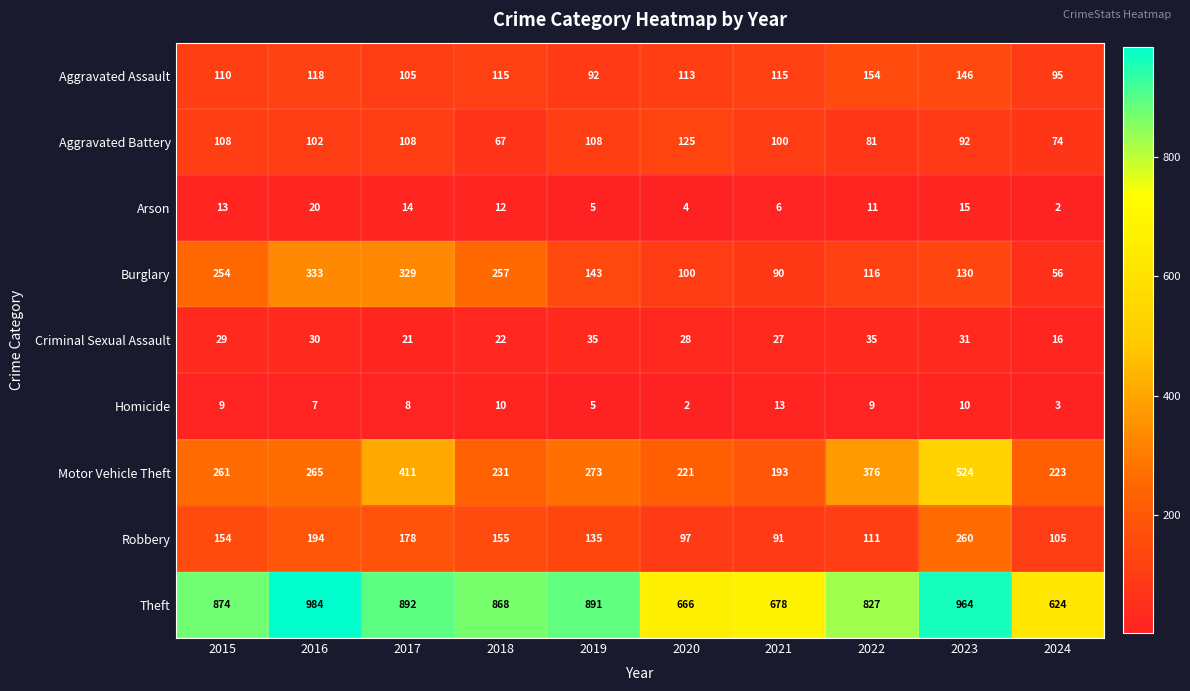

Rank the series by their maximum value, from highest to lowest.

Theft, Motor Vehicle Theft, Burglary, Robbery, Aggravated Assault, Aggravated Battery, Criminal Sexual Assault, Arson, Homicide